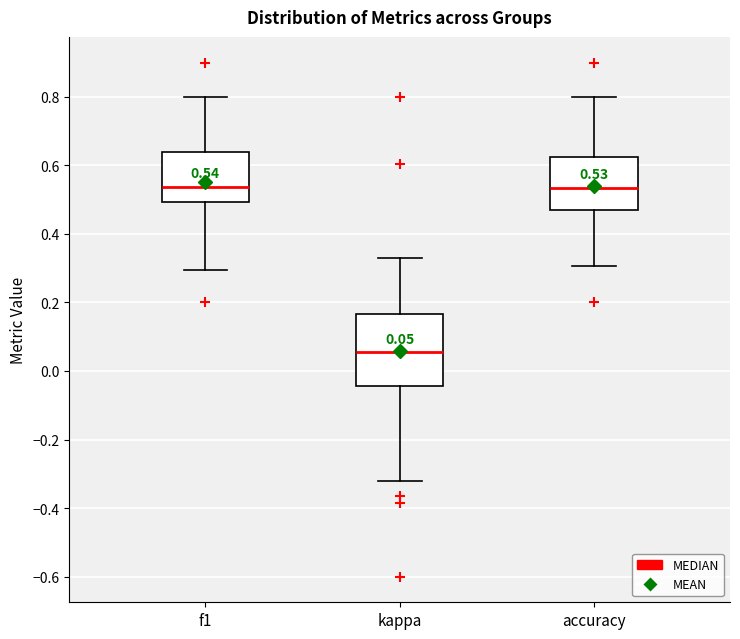

Comparing the boxes themselves (not the whiskers), which one is the tallest?

kappa